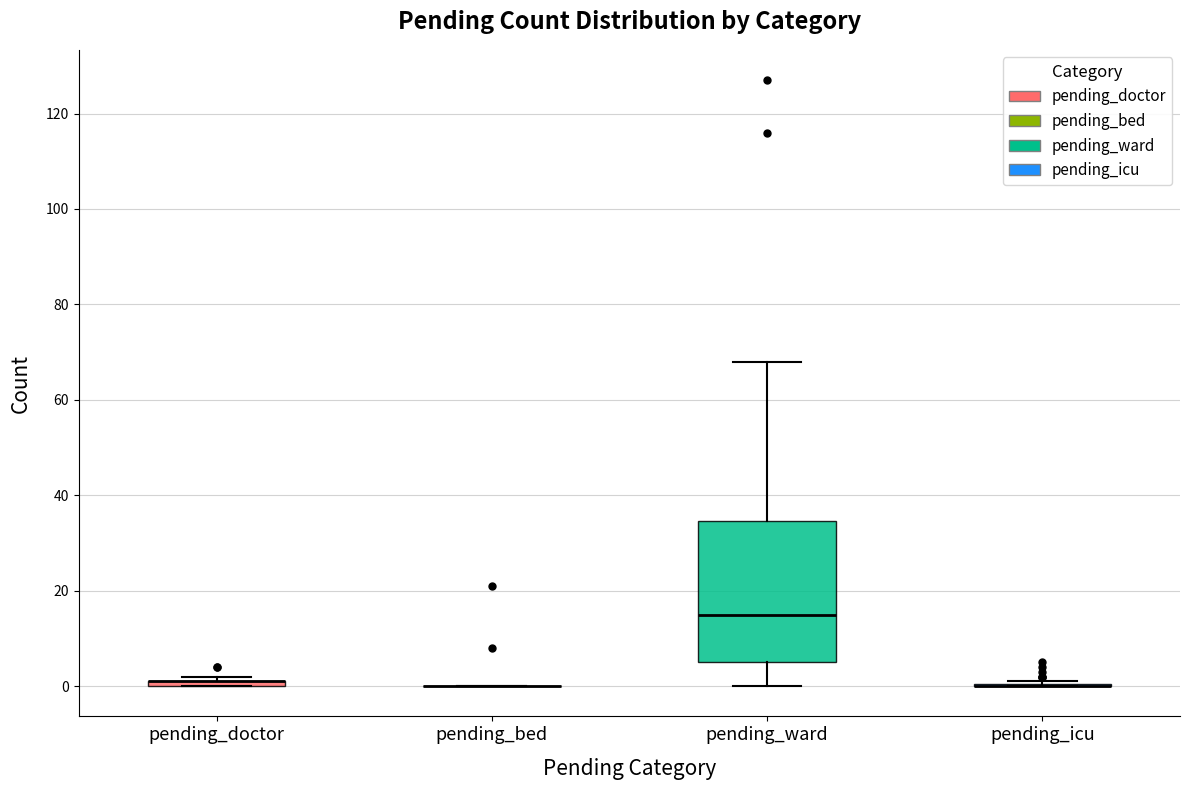

Which box is the tallest, from its lower edge to its upper edge?

pending_ward